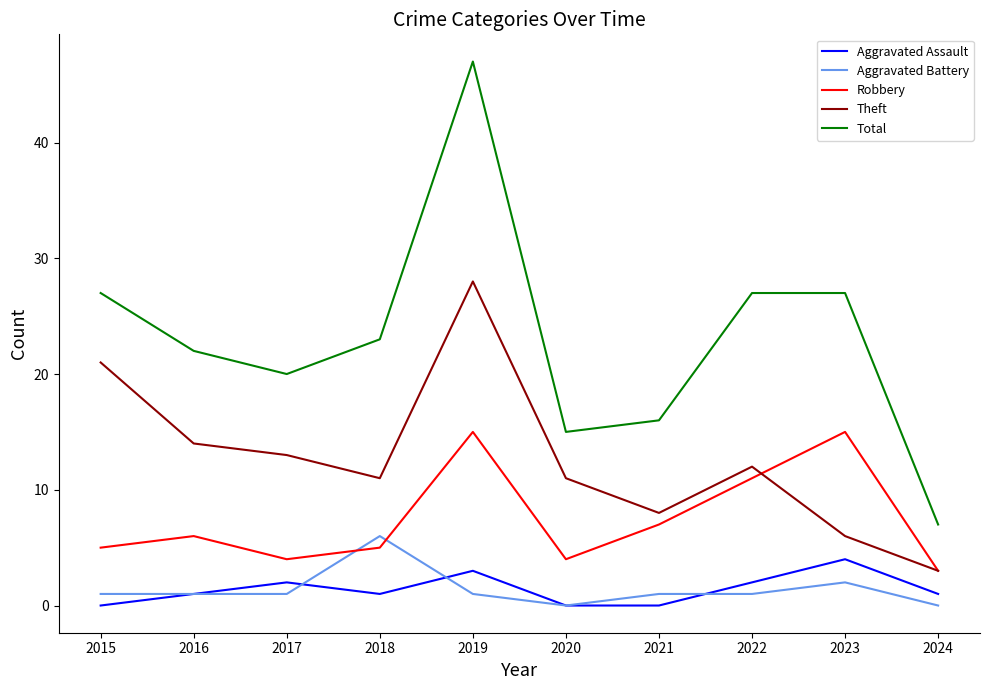

At how many categories does at least one series exceed 13?

9